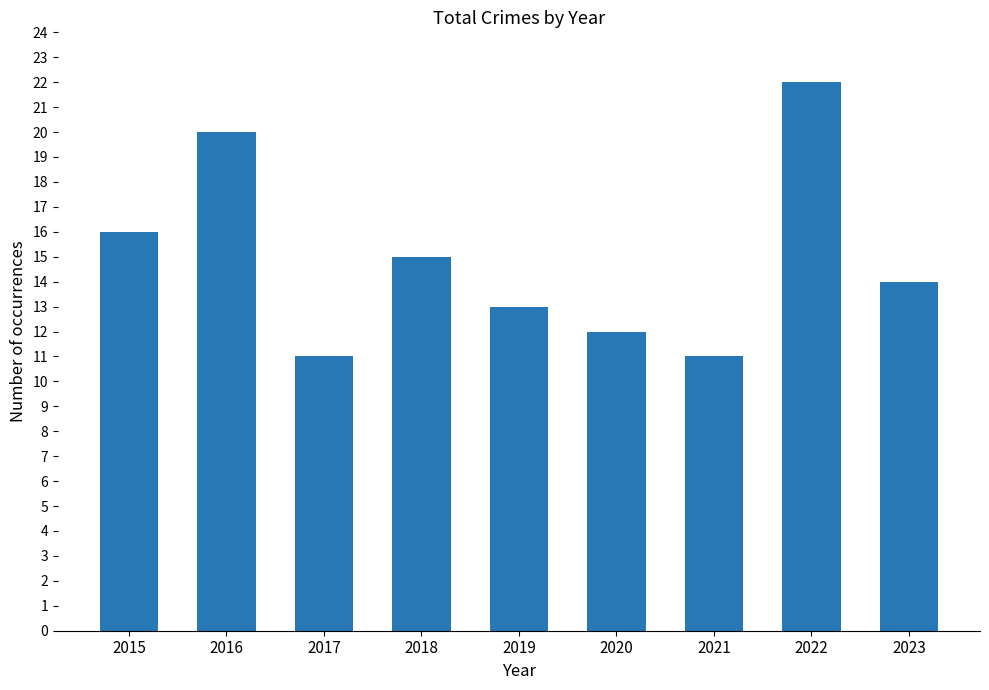

Which label corresponds to the largest value in the chart?

2022